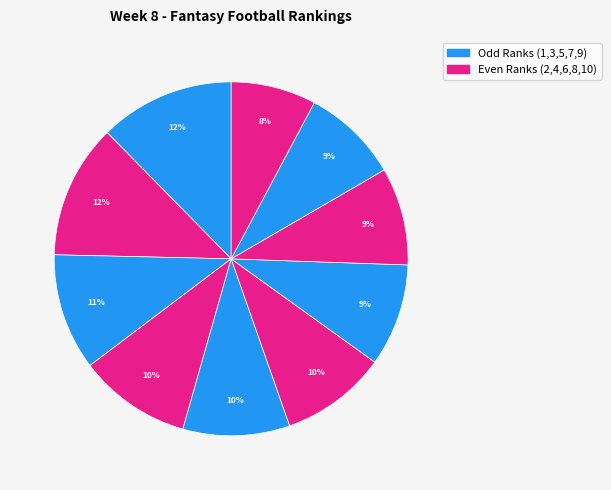

Count the number of slices in the pie.

10